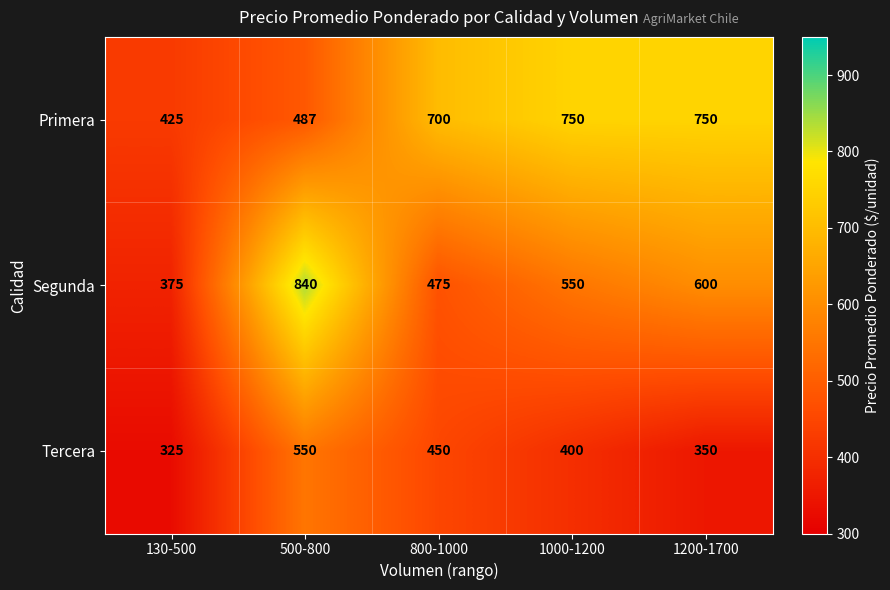

Count the number of data series in this chart.

3